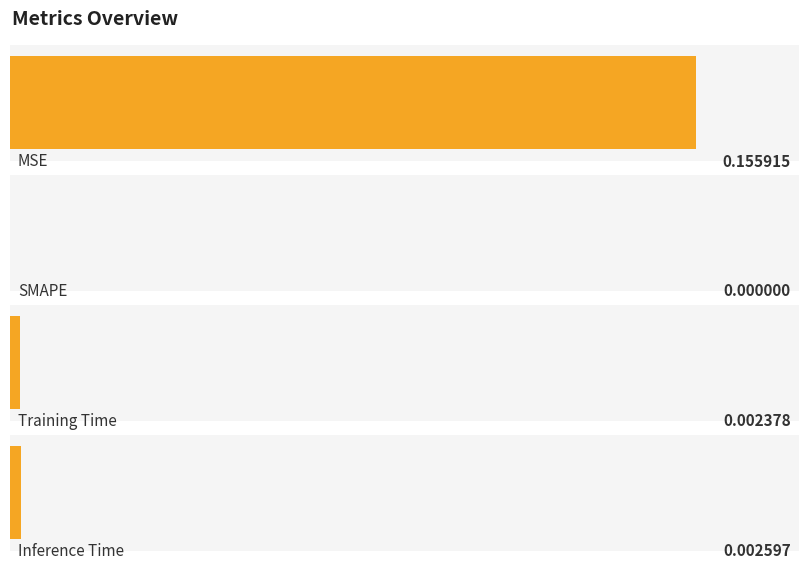

What is the label of the 4th bar from the left?

Inference Time